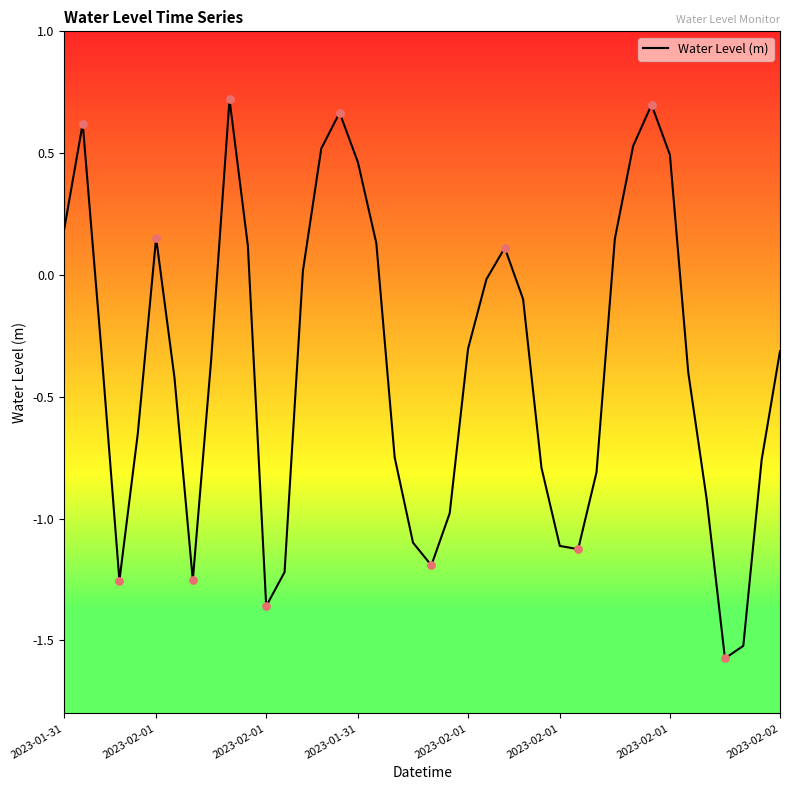

What is the difference between the maximum and minimum values?

2.3